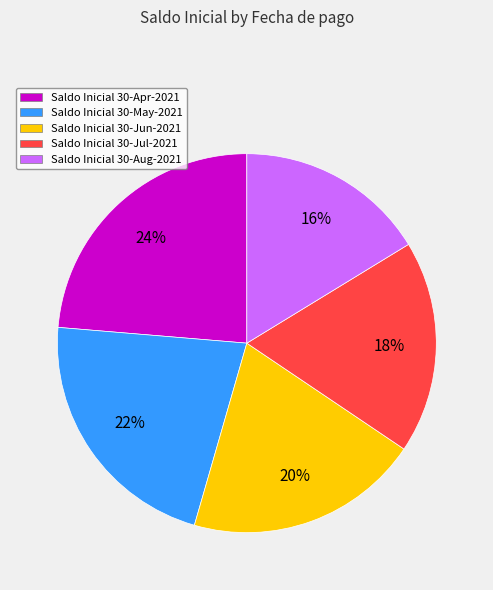

Does any single category account for the majority?

No